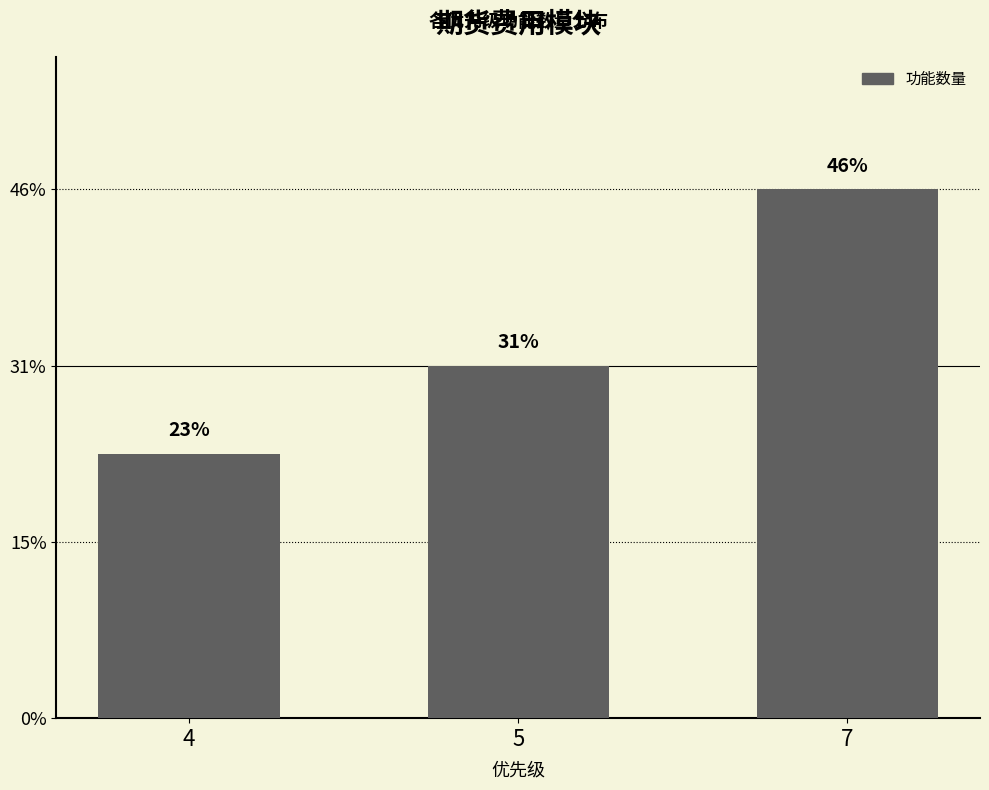

Does the chart contain any negative values?

No